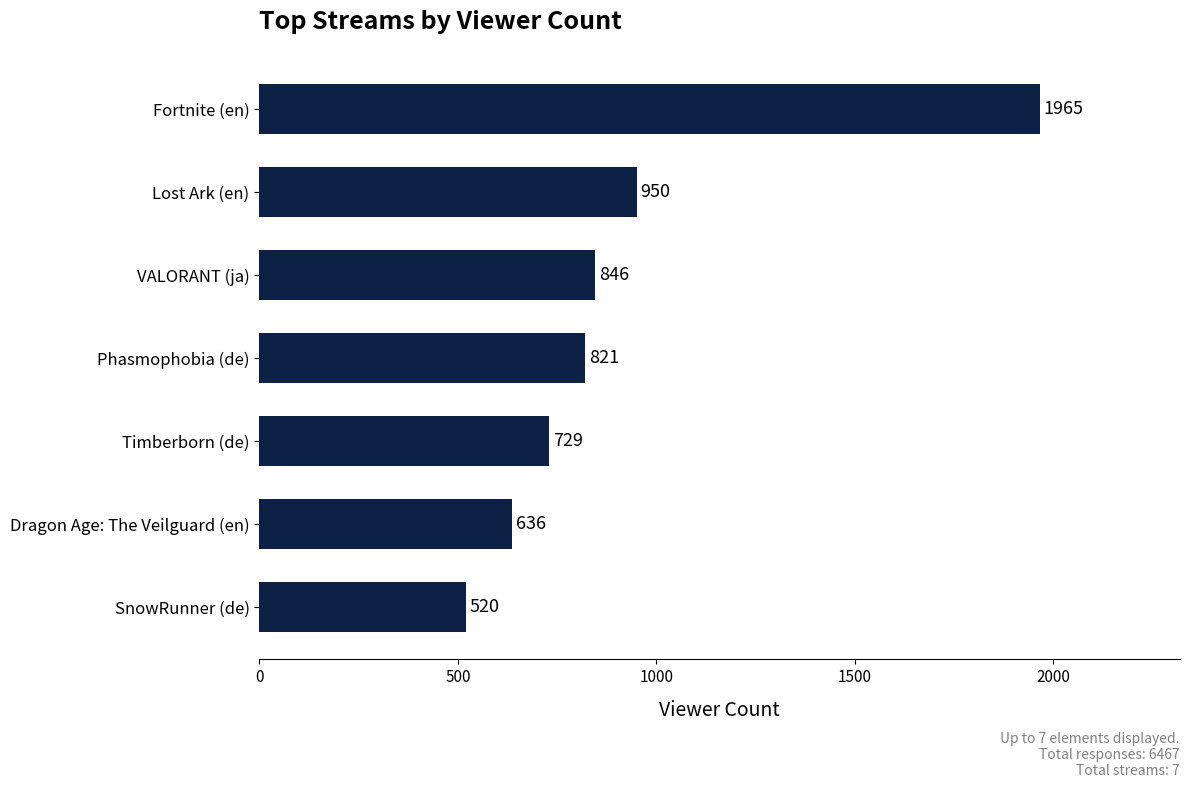

What is the average value?

924